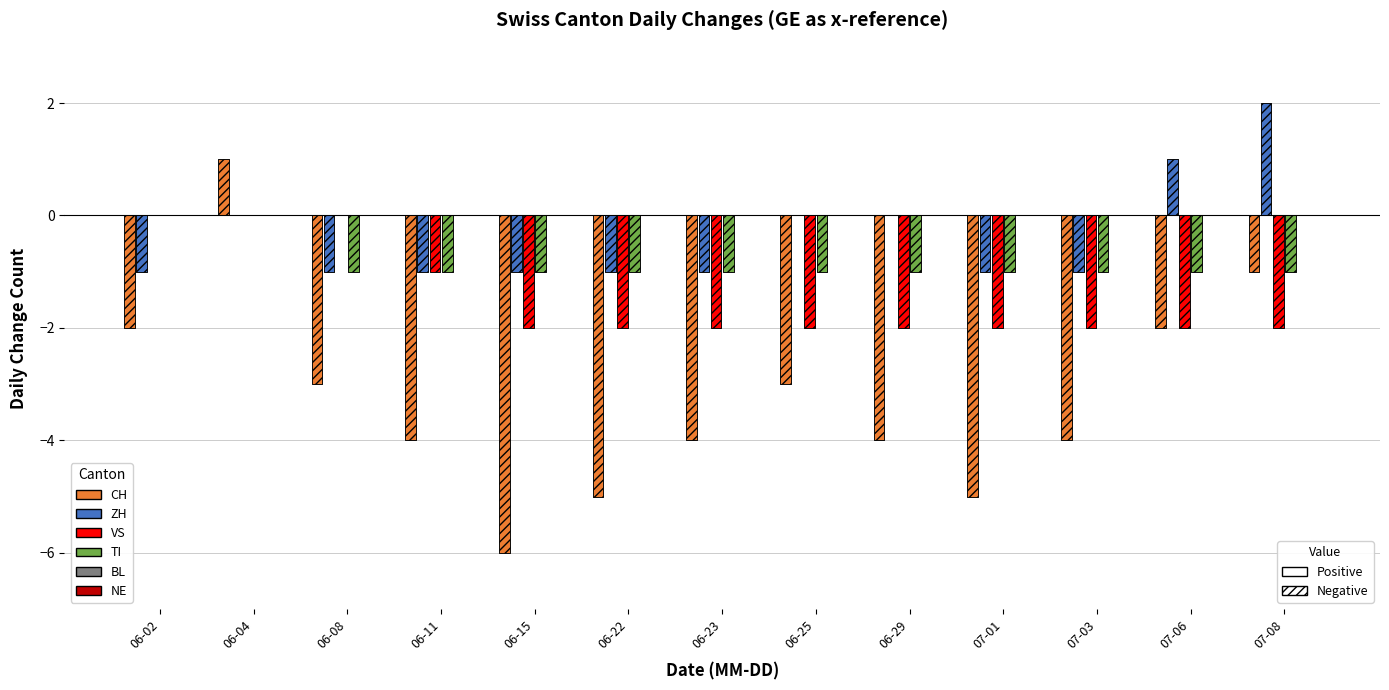

List the series in order of their peak value, highest first.

ZH, CH, VS, TI, BL, NE